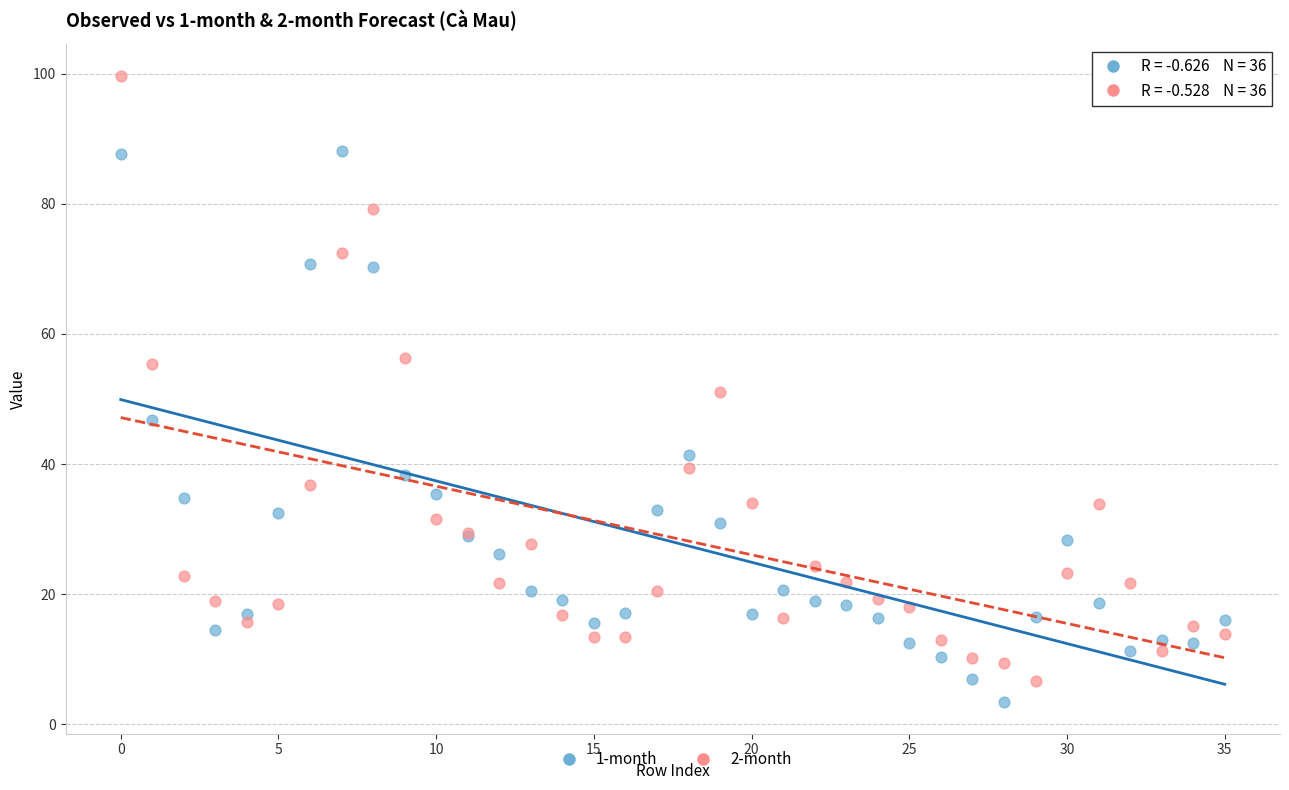

In the 1-month series, what Y value is closest to 45?

46.8